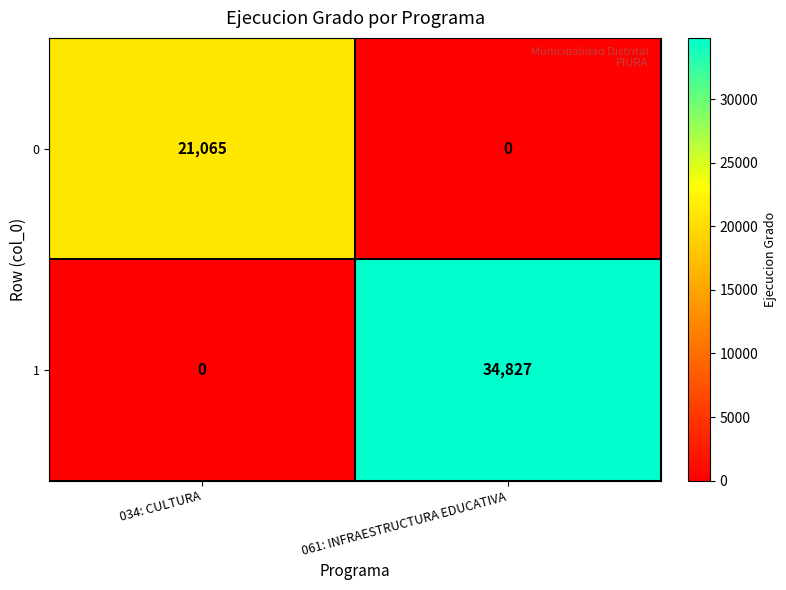

How many distinct data groups are displayed?

2